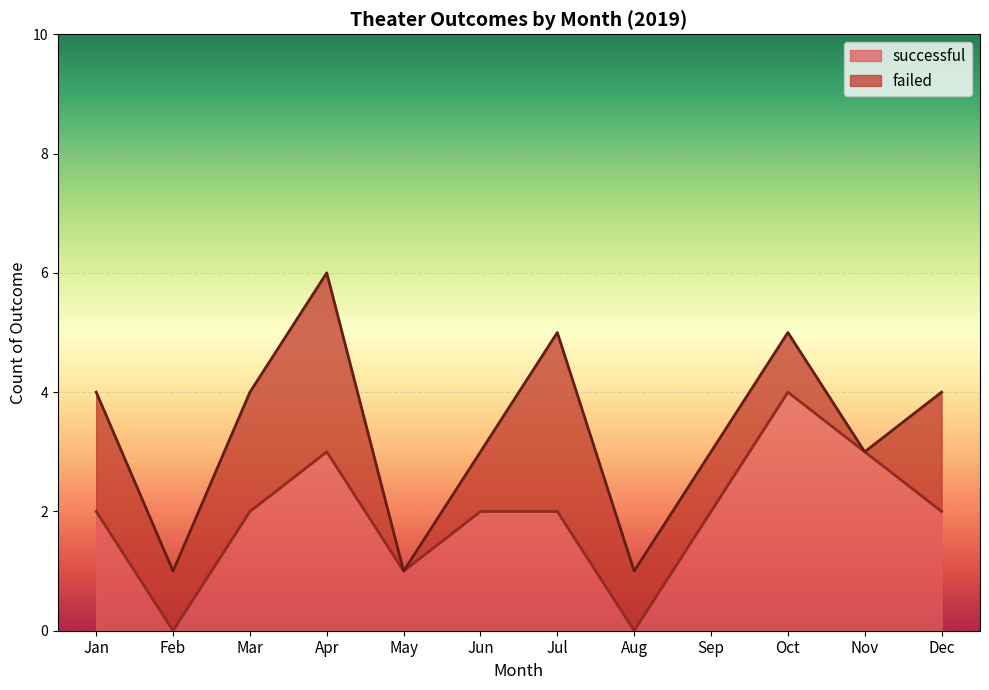

Reading right to left, list all the values displayed in this chart.

Dec=2	Nov=3	Oct=4	Sep=2	Aug=0	Jul=2	Jun=2	May=1	Apr=3	Mar=2	Feb=0	Jan=2